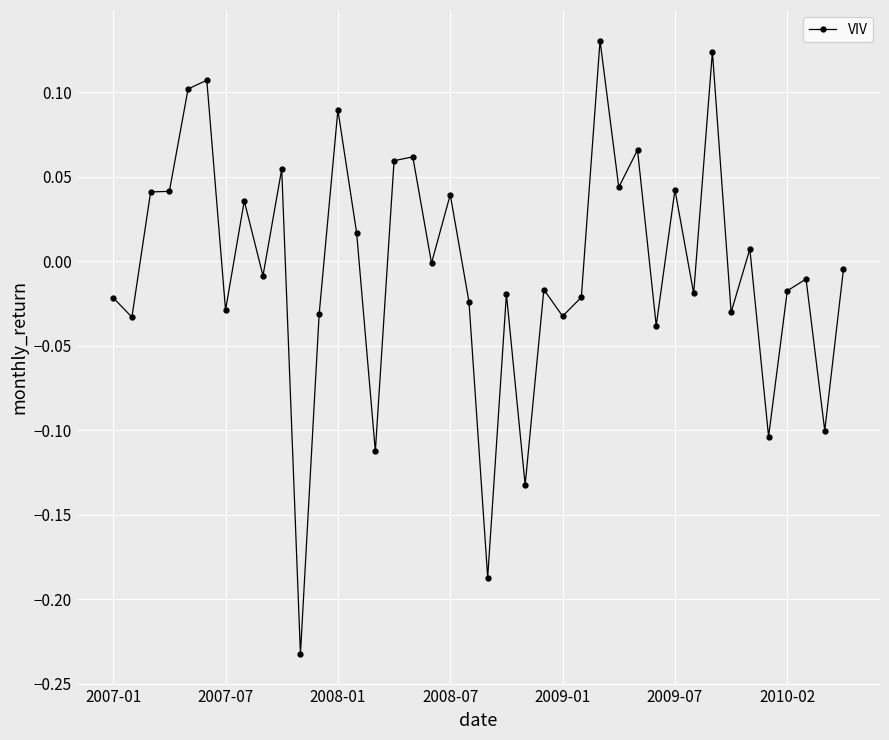

What is the difference between the second highest and second lowest values?

0.3